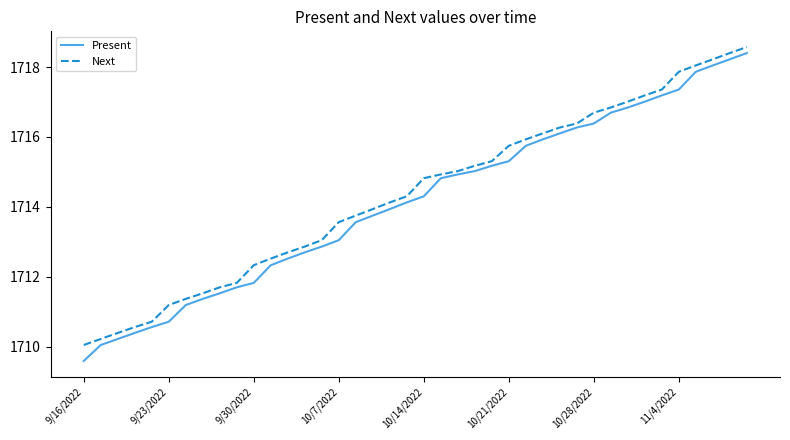

Which series has the widest spread of values?

Present